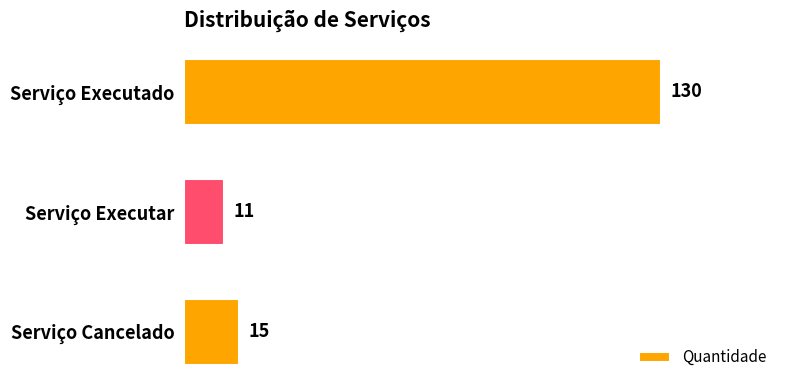

The value at Serviço Cancelado is 5. True or false?

False